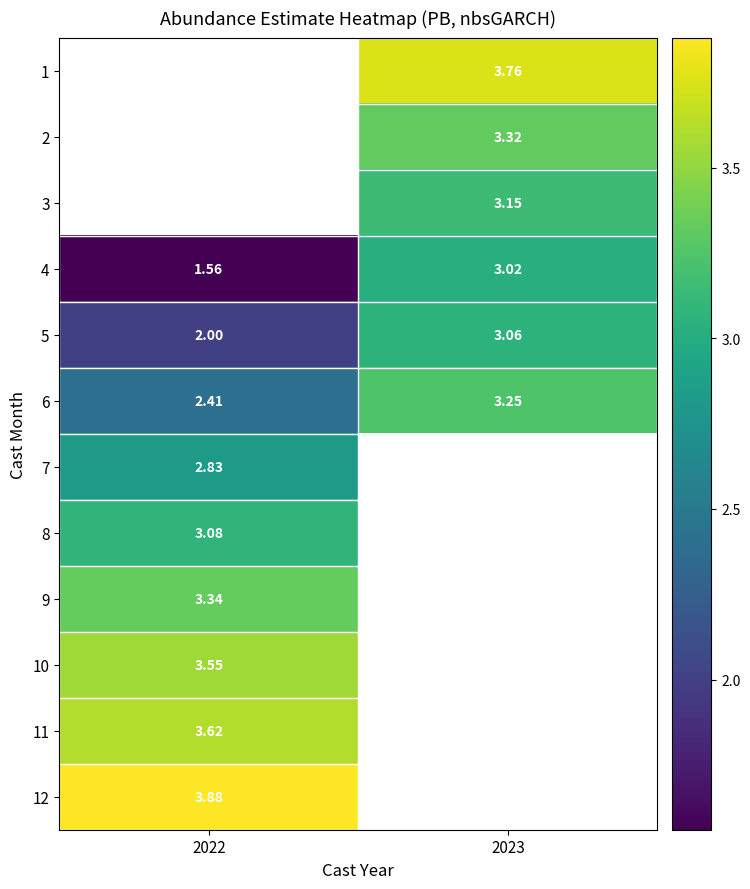

How many distinct data groups are displayed?

12